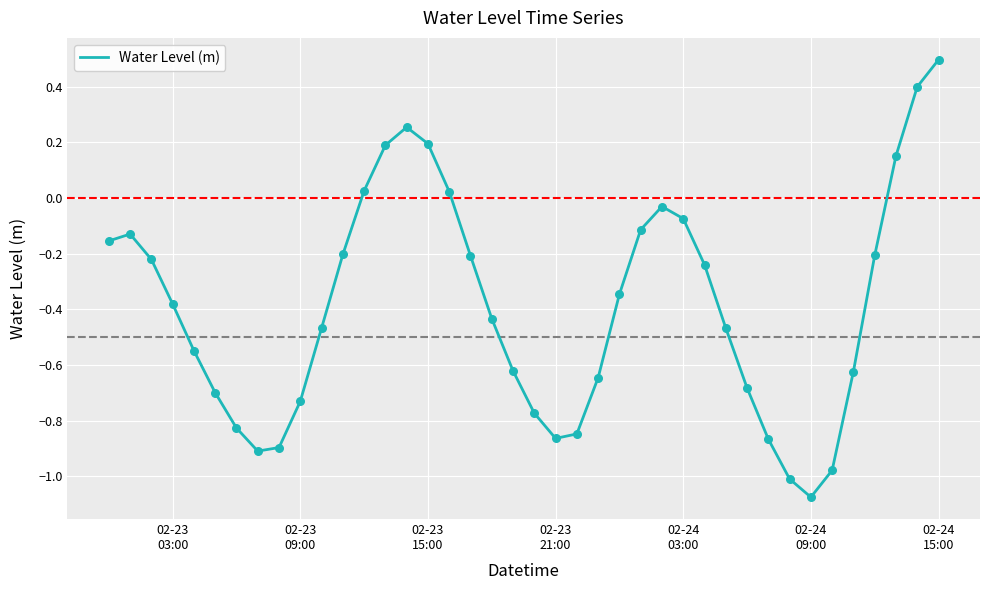

What is the maximum value shown in the chart?

0.5